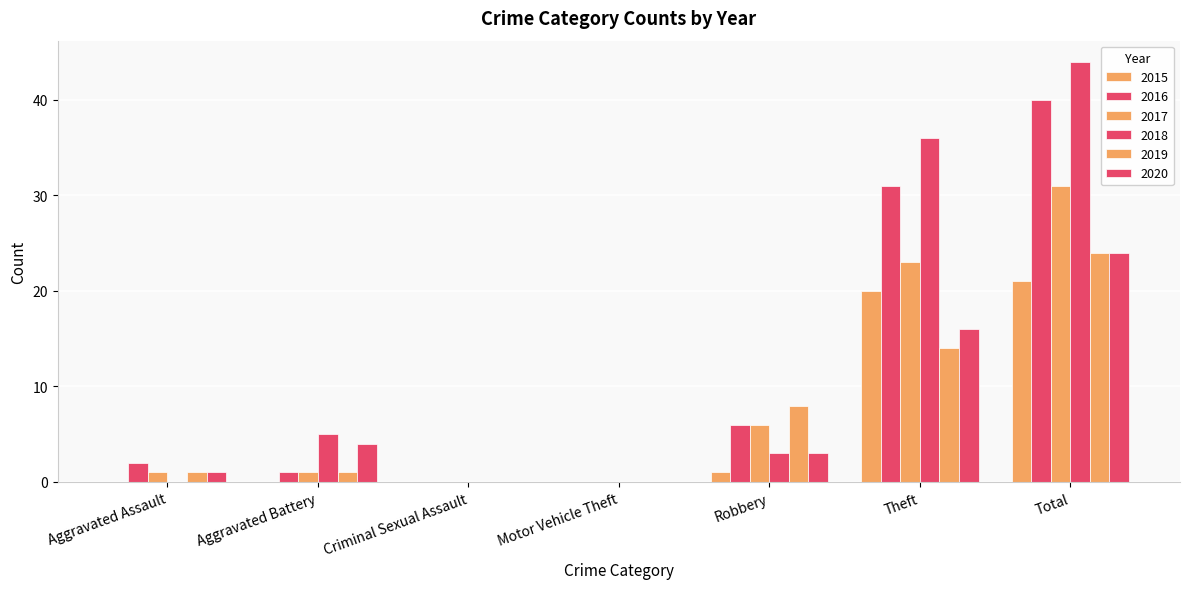

What is the difference between the second highest and second lowest values in the 2019 series?

14